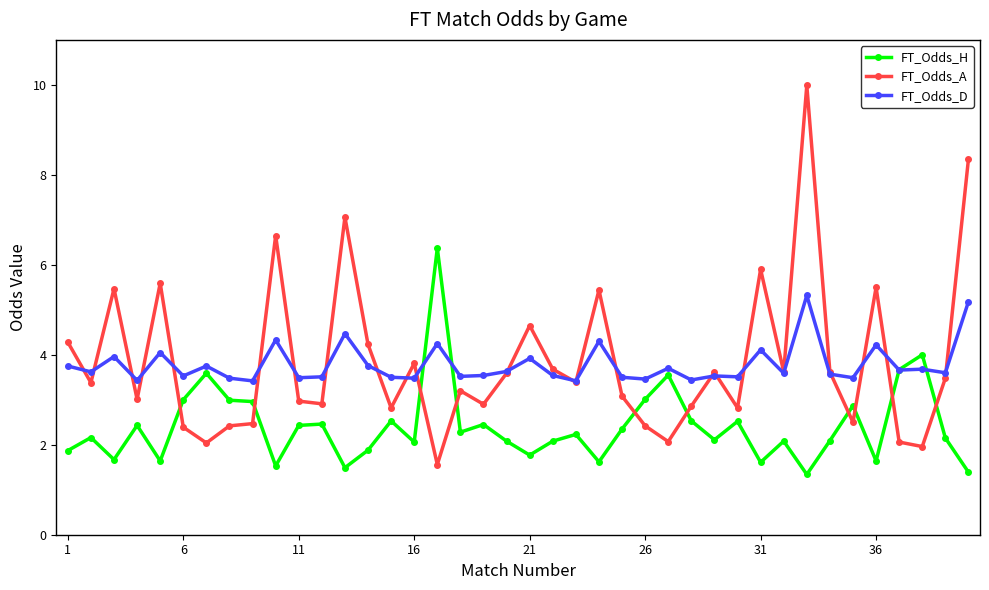

Which series ends up on top after the final intersection of FT_Odds_A and FT_Odds_H?

FT_Odds_A